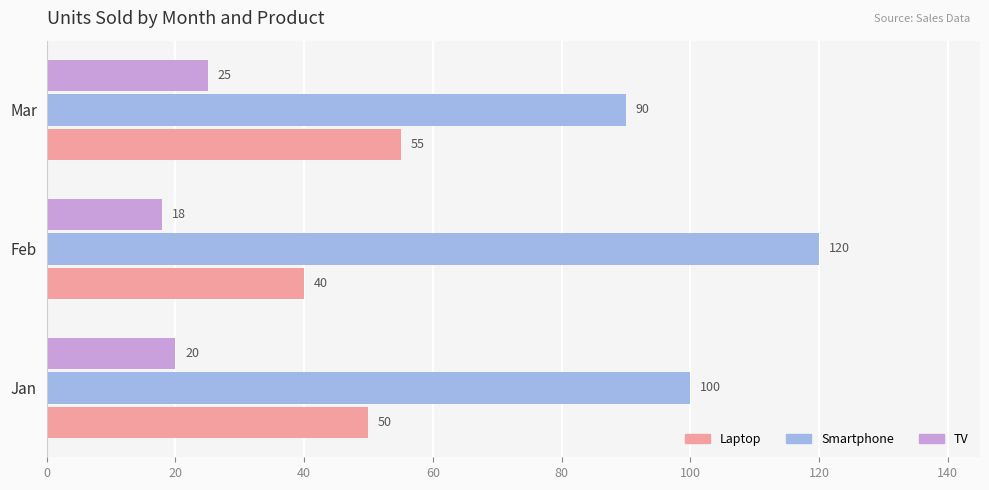

At how many categories does at least one series exceed 76?

3